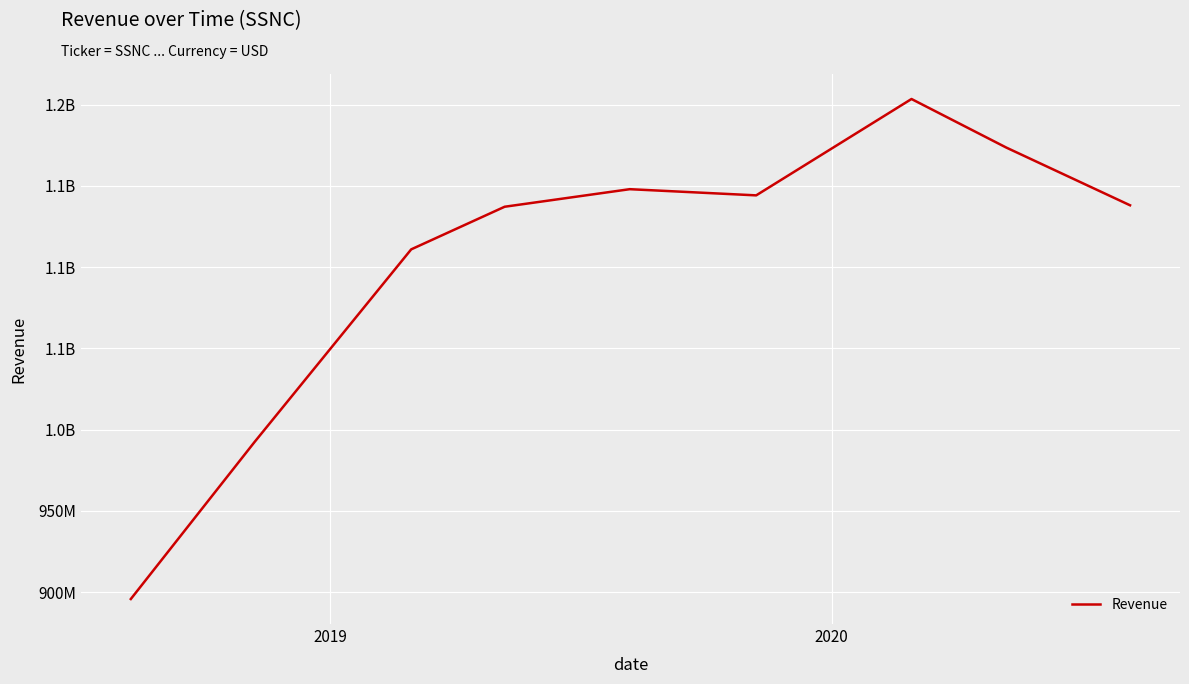

How many interior local valleys (lower than both neighbors) does the data have?

1